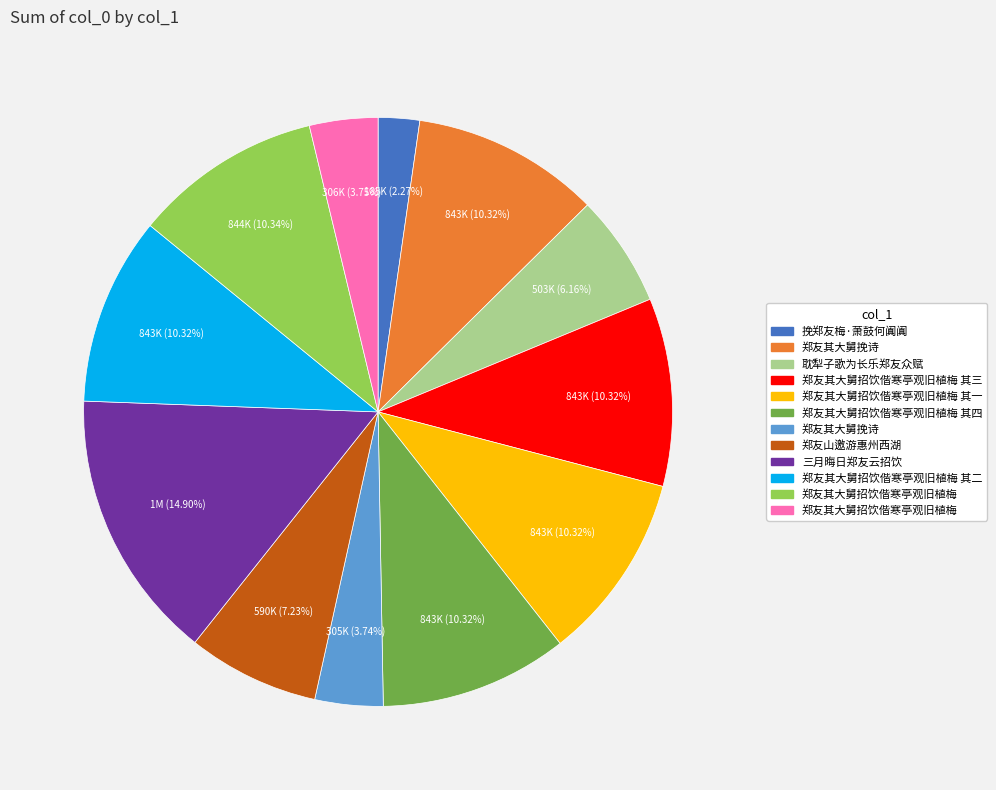

Does any single category account for the majority?

No